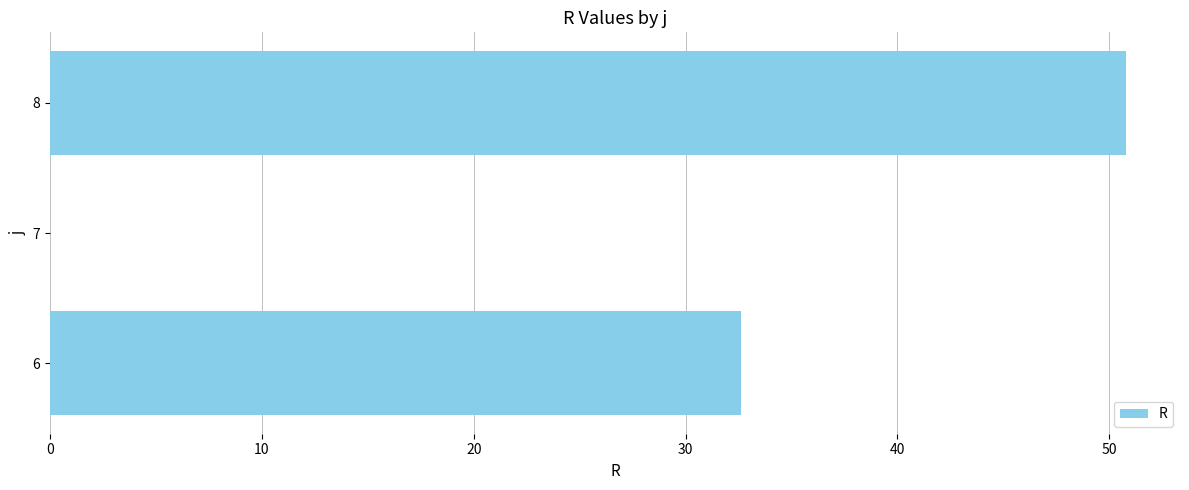

What is the sum of all values?

83.4